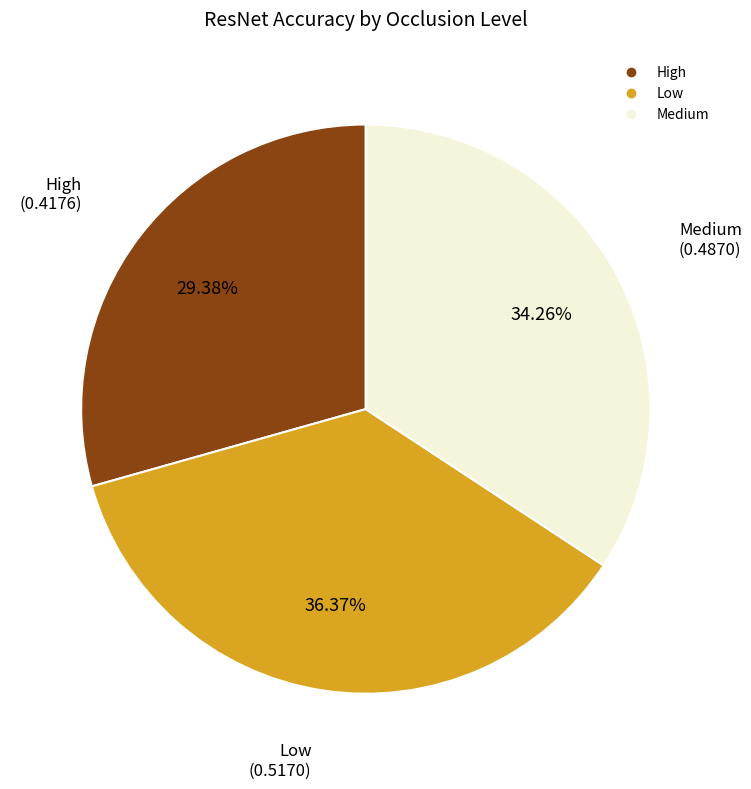

Is it true that High is 29% of the pie?

True